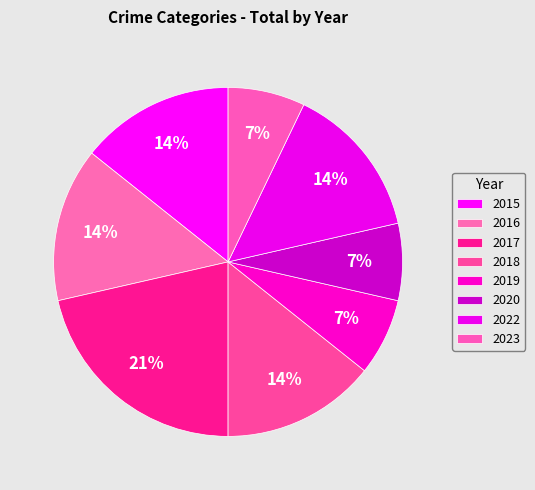

To the nearest percent, what is the difference between the largest and smallest slice percentages?

14%